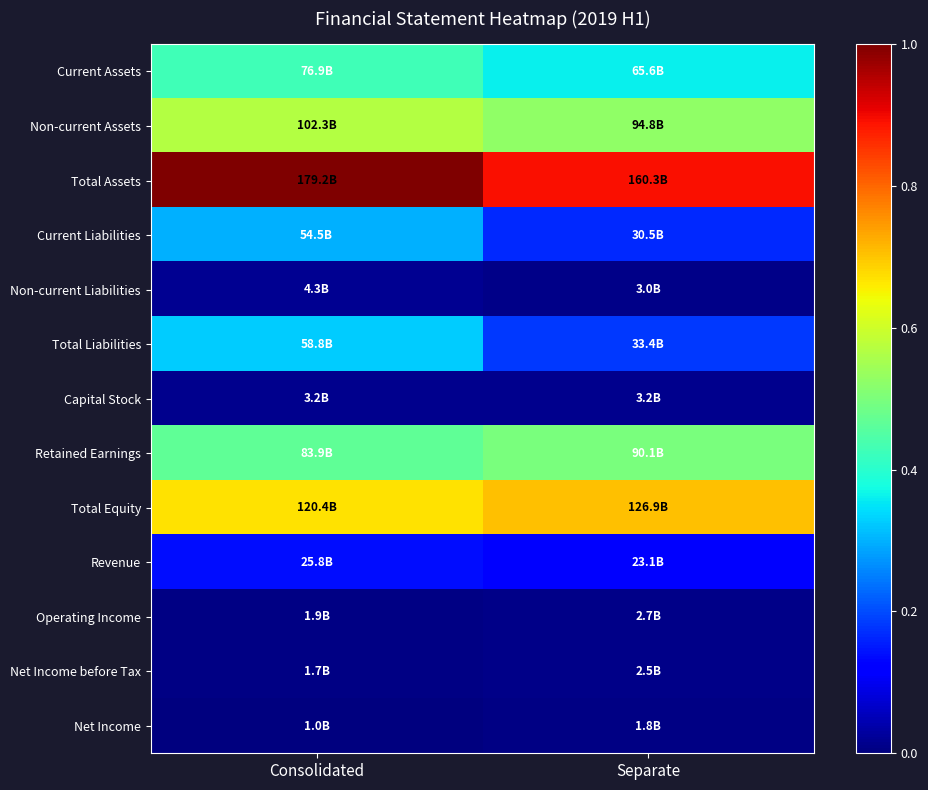

Which series has the largest total across all categories?

Total Assets